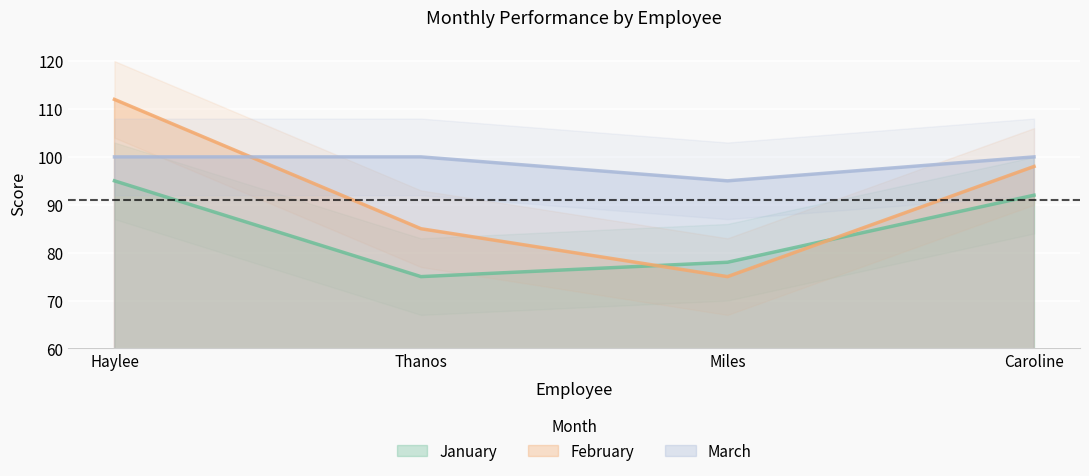

What is the difference between the highest and lowest values at Miles?

20